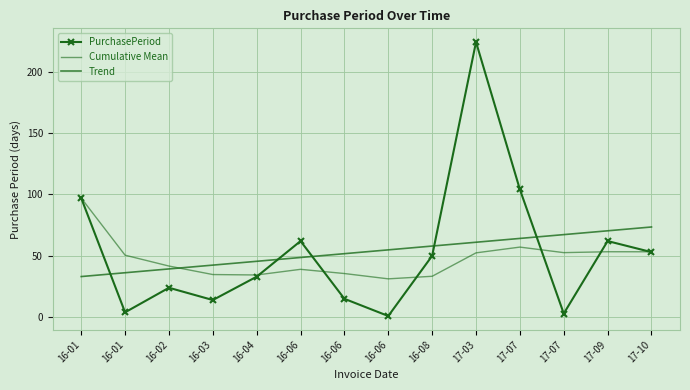

What is the minimum value shown in the chart?

1.0